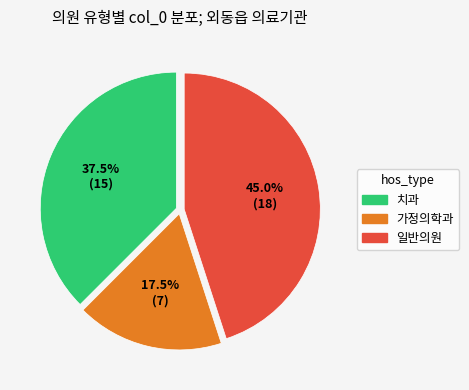

Rank the categories by value from highest to lowest.

일반의원, 치과, 가정의학과